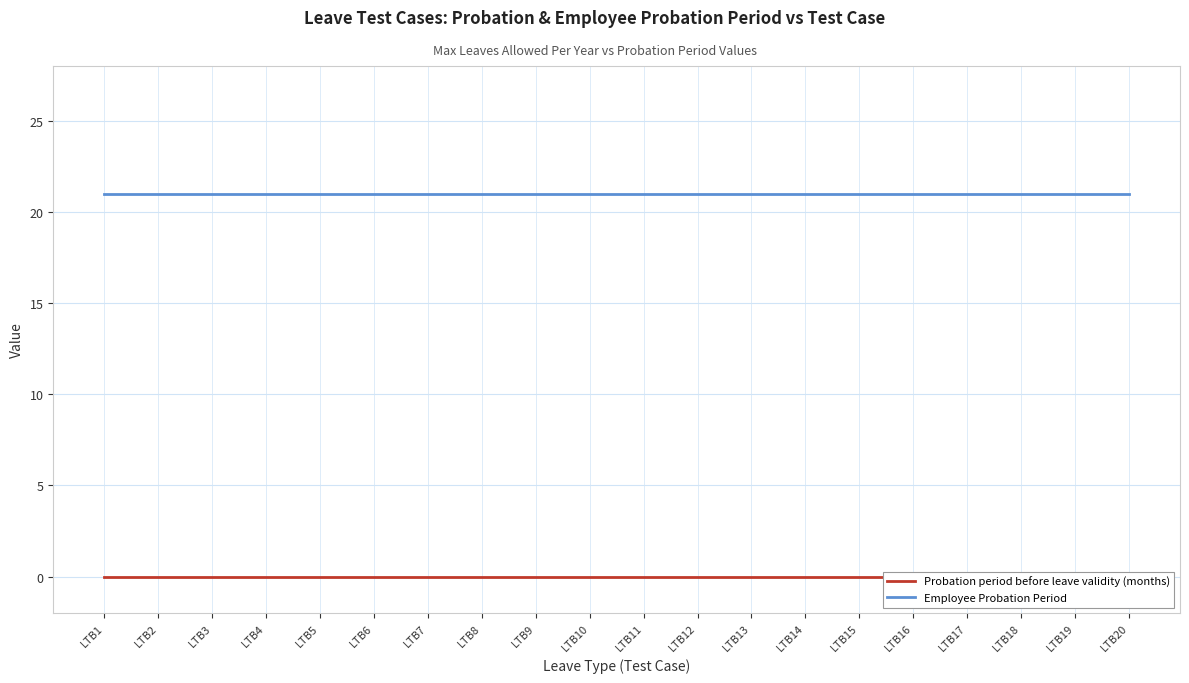

List the series in order of their peak value, highest first.

Employee Probation Period, Probation period before leave validity (months)